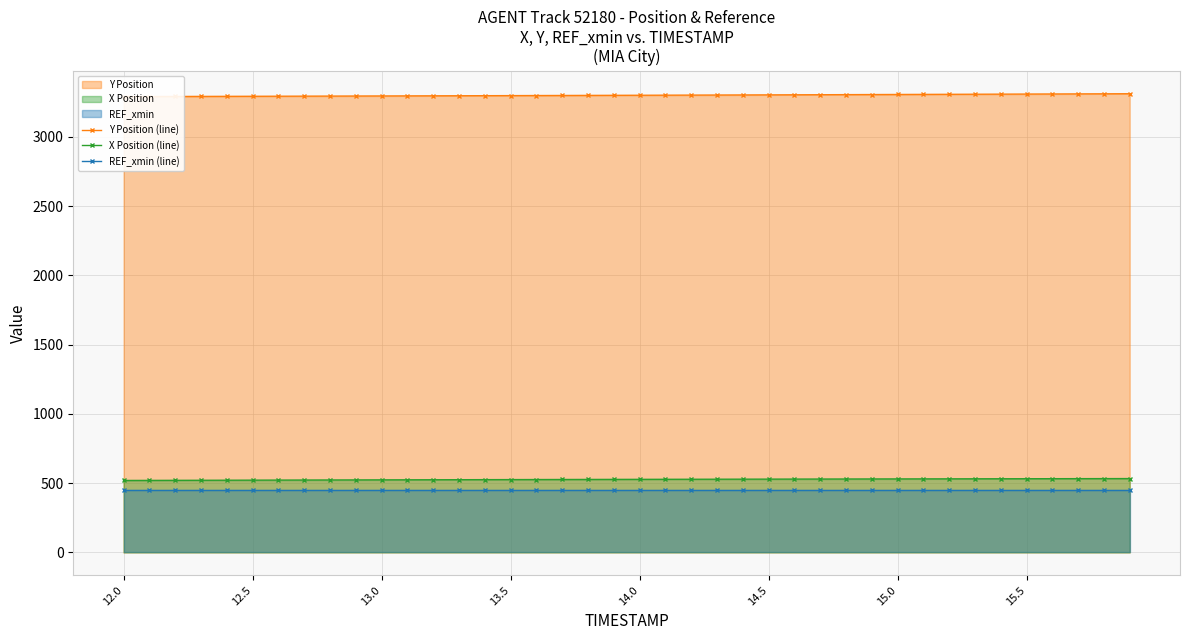

Which series has the largest total across all categories?

Y Position (line)